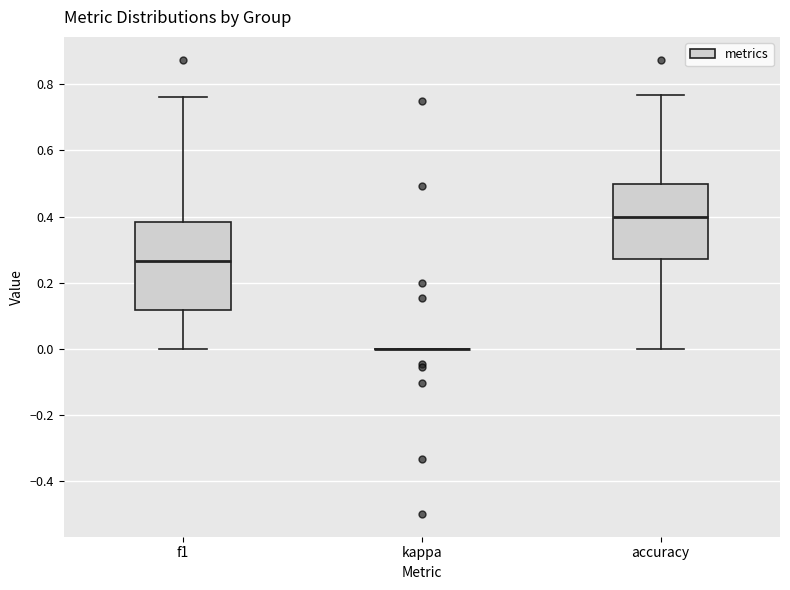

Which box is the tallest, from its lower edge to its upper edge?

f1